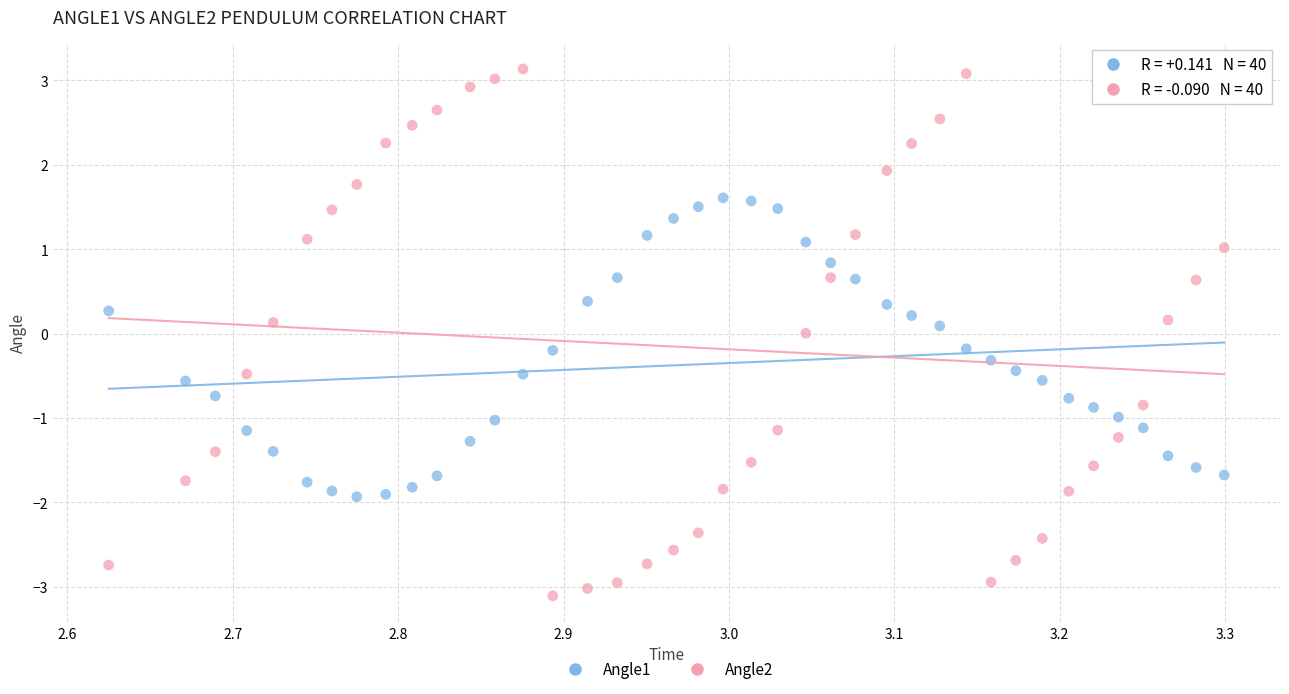

Across all data points, what is the range of X values (max minus min)?

0.7